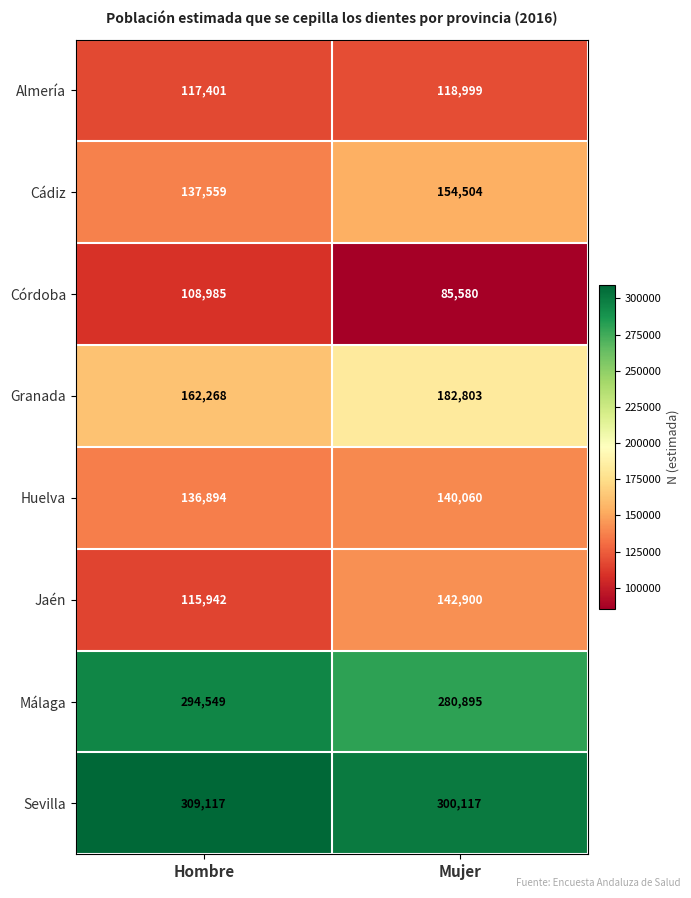

What is the difference between the highest and lowest values at Hombre?

200132